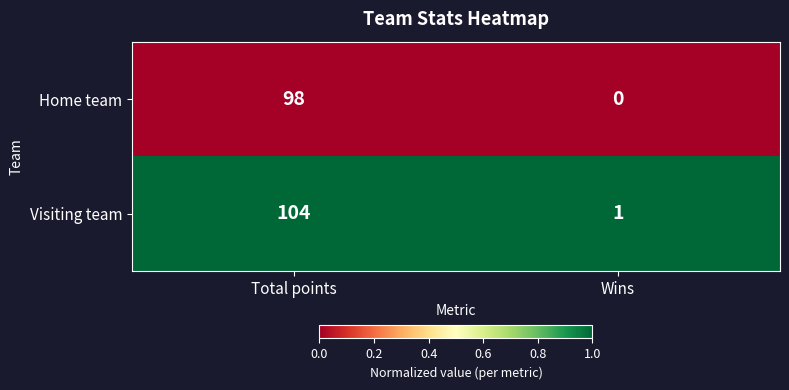

What is the sum of all Home team values?

98